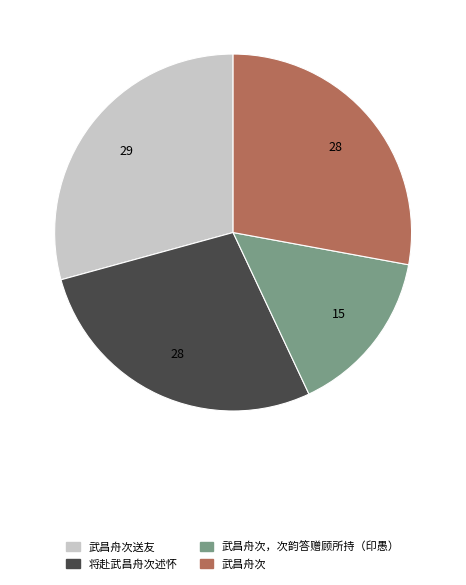

Is there any slice that represents more than half of the pie?

No